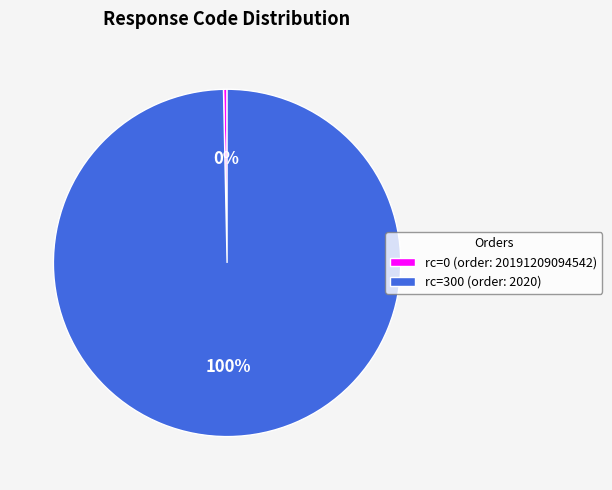

What is the smallest slice in the pie chart?

rc=0 (order: 20191209094542)